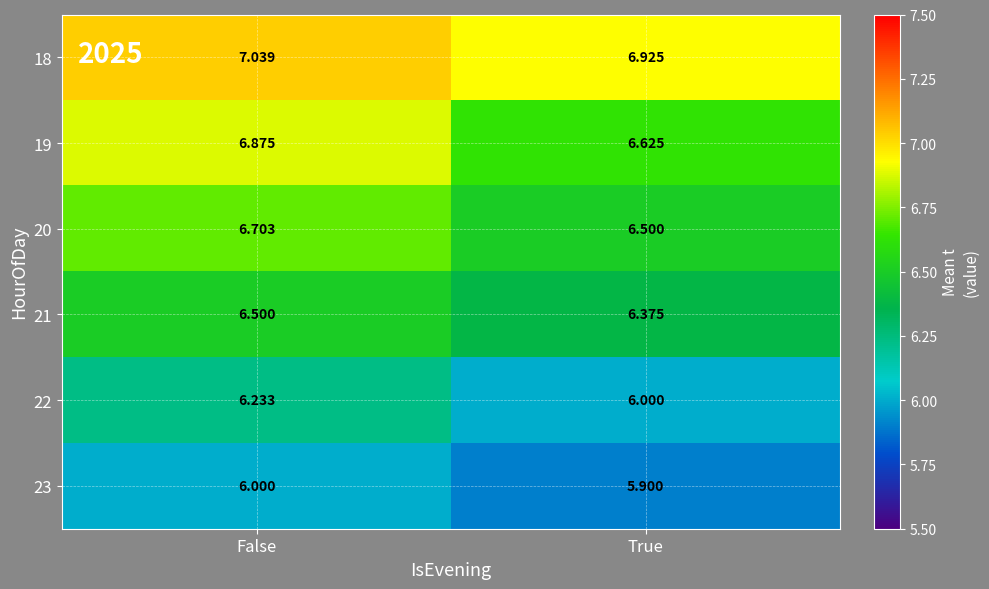

At how many categories does at least one series exceed 6?

2